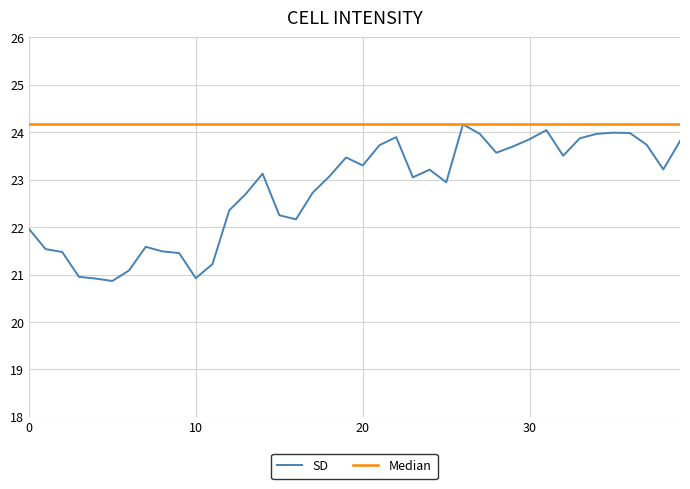

List the series in order of their overall mean, lowest first.

SD, Median